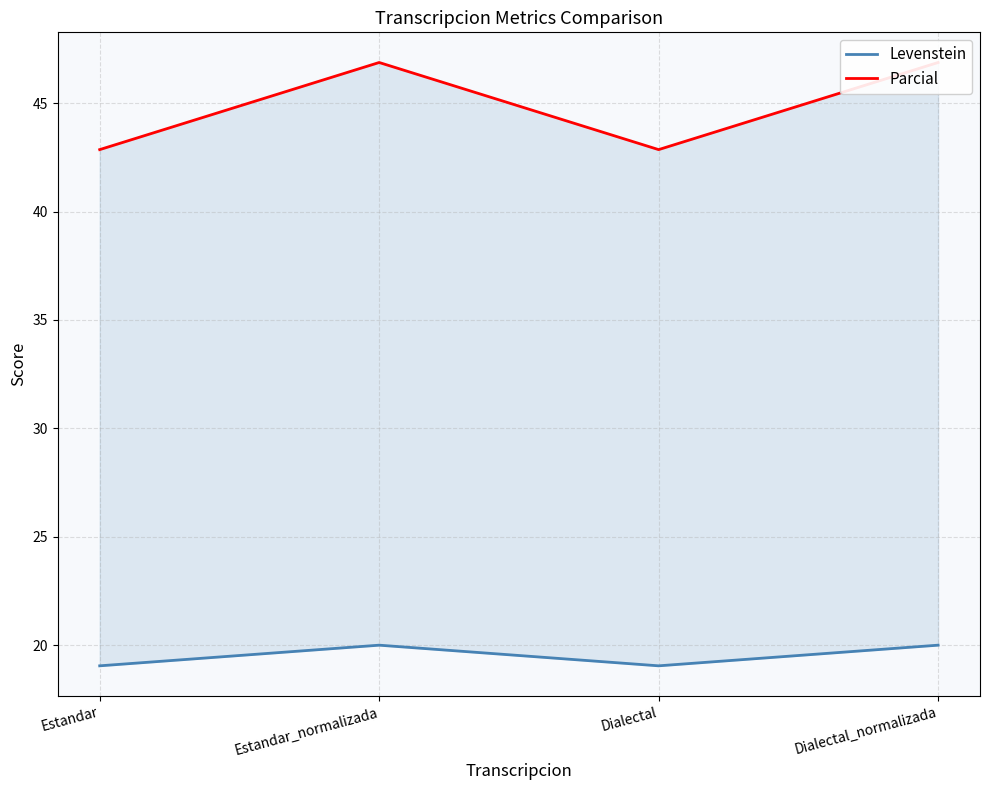

The Levenstein series shows 30.4 at Dialectal. True or false?

False